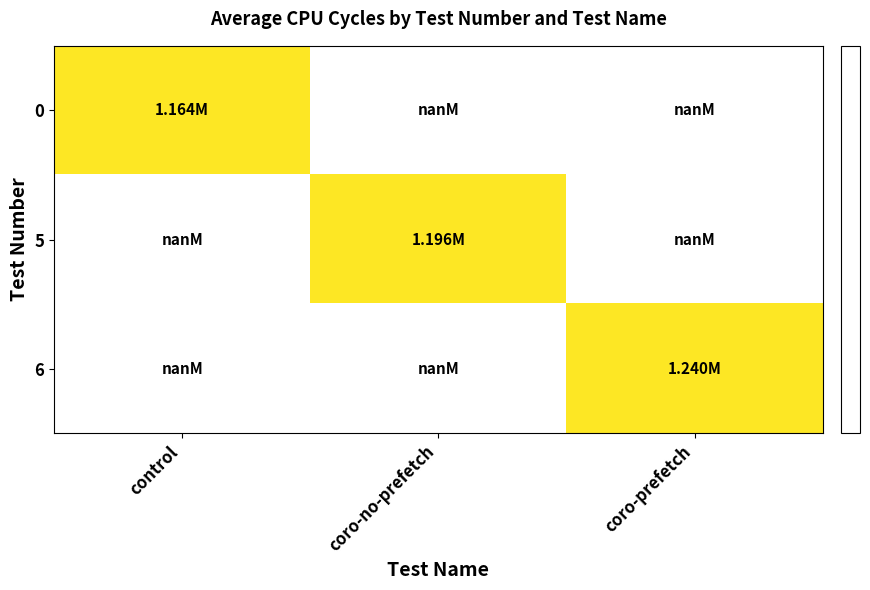

How many values in 6 are above zero?

1